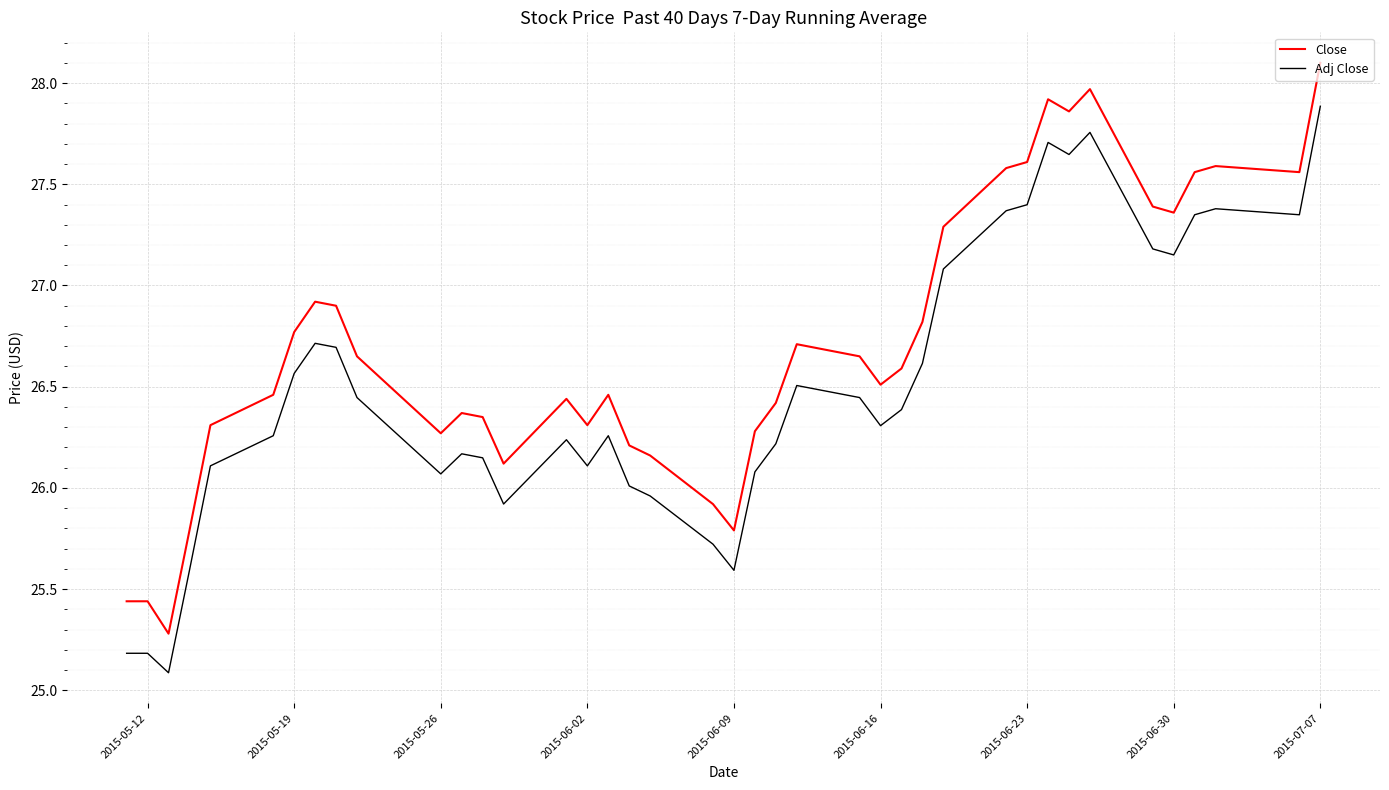

True or false: Adj Close and Close intersect in this chart.

False